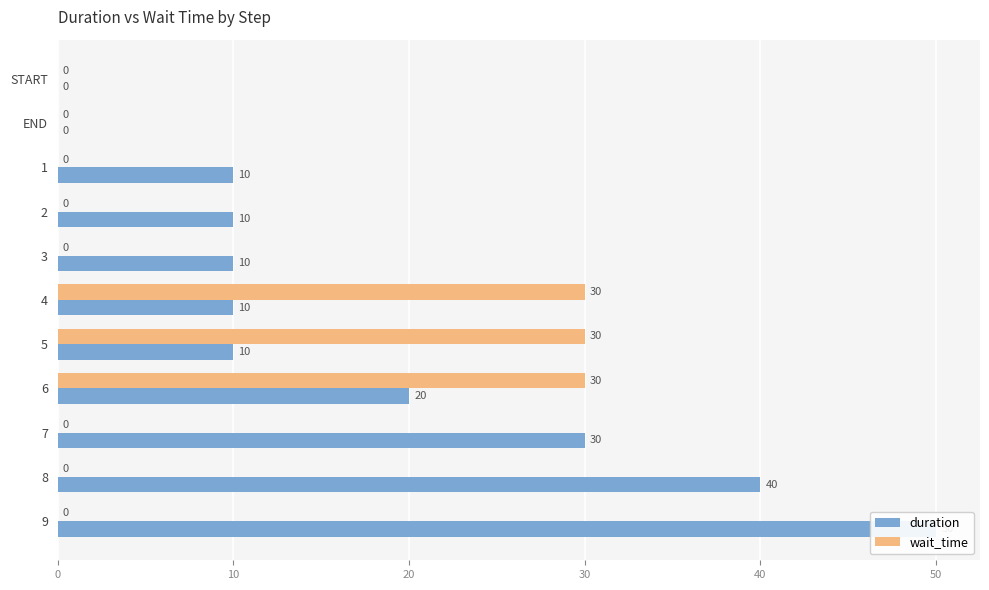

The wait_time series shows -11 at 9. True or false?

False